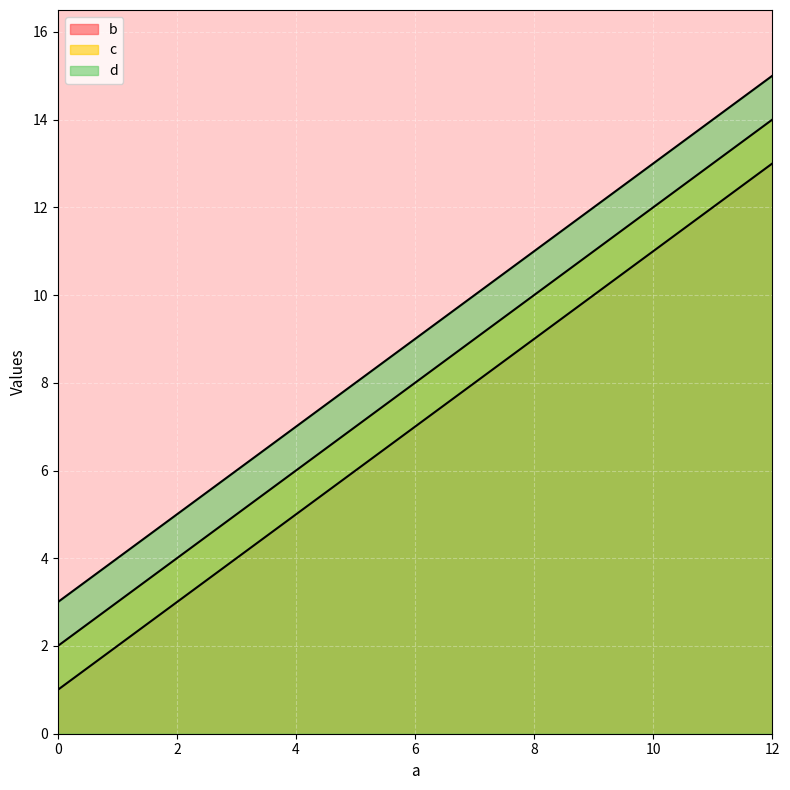

What is the total value across all series at 0?

6